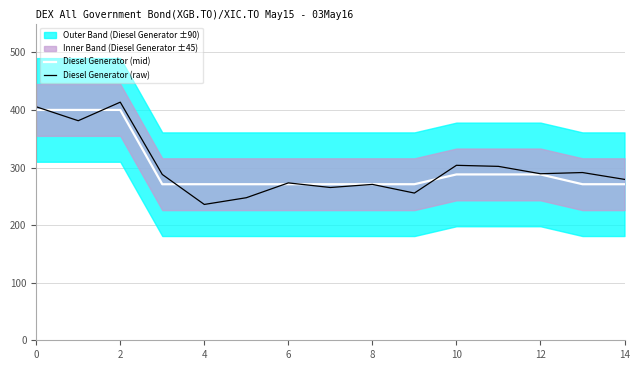

Read the Diesel Generator (mid) value at 12.

288.0